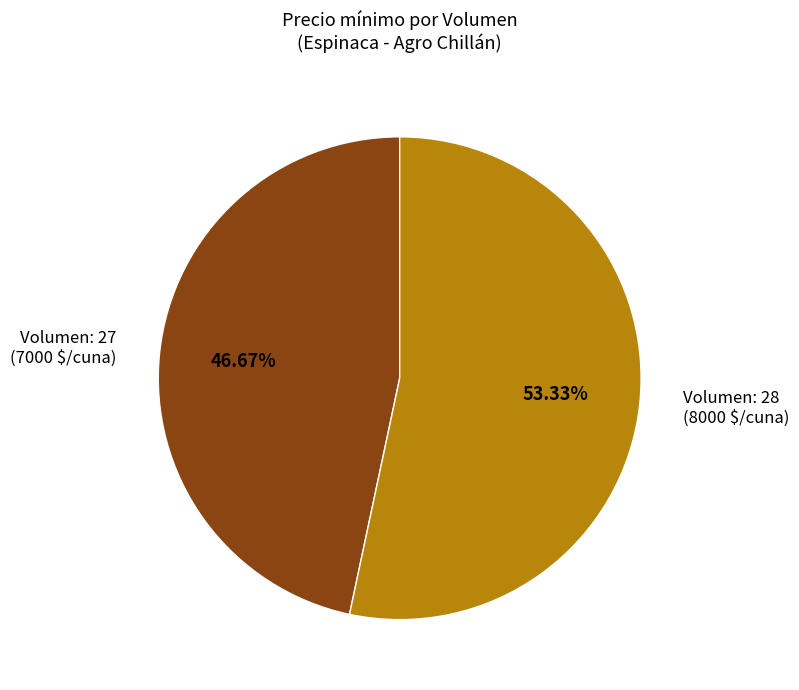

Is there any slice that represents more than half of the pie?

Yes